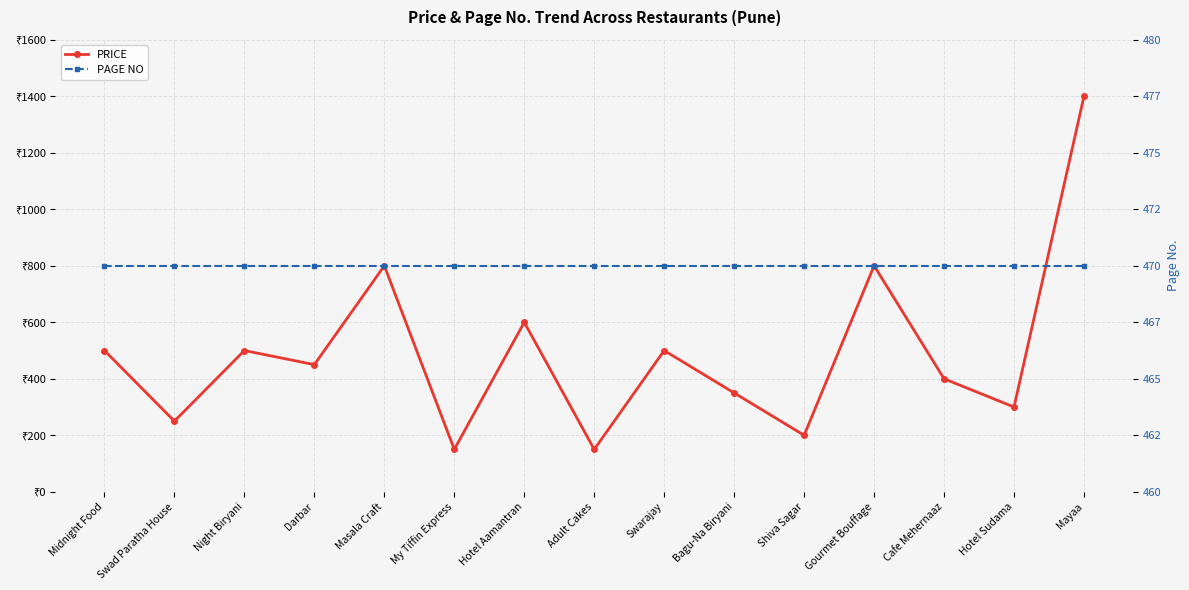

What is the label of the 3rd point from the right?

Cafe Mehernaaz